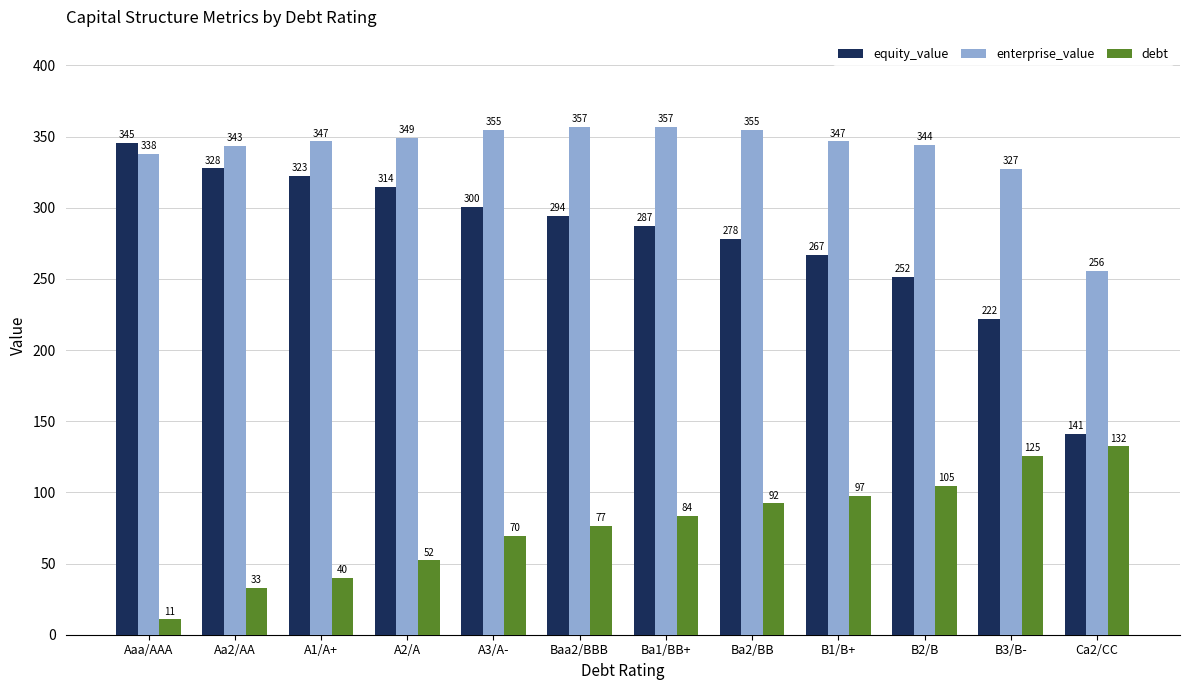

True or false: equity_value has a value of 345.4 at Aaa/AAA.

True